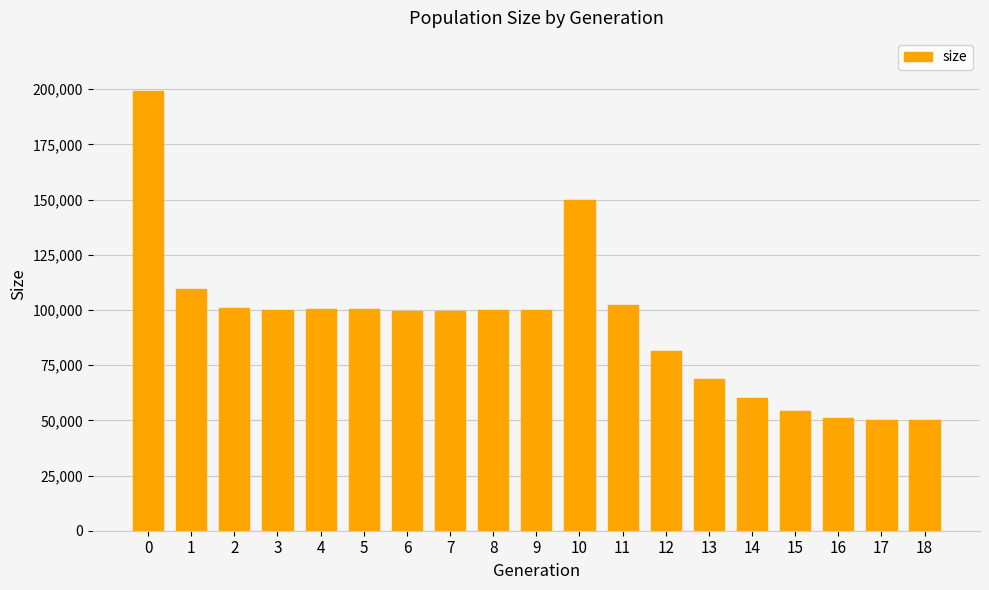

Are the bars grouped side by side (vs. stacked)?

No